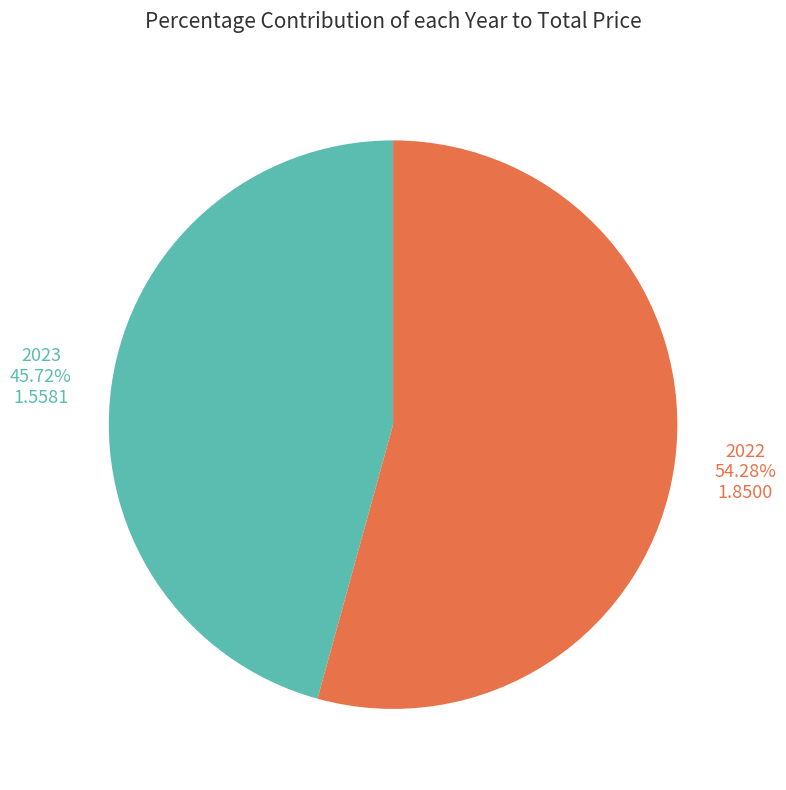

To the nearest percent, what portion does 2023 represent?

46%